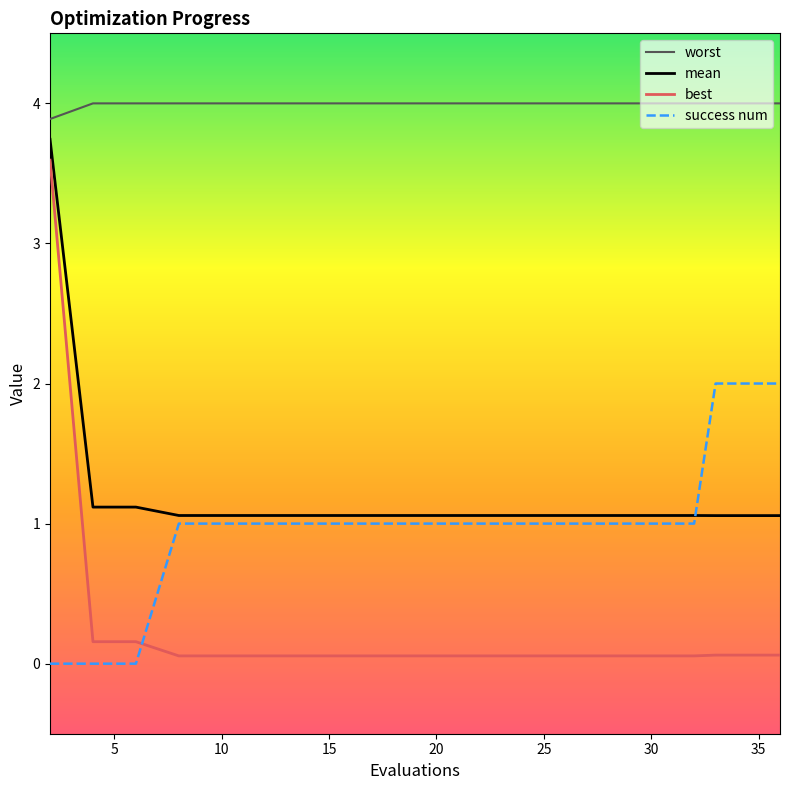

What is the minimum value for worst?

3.9